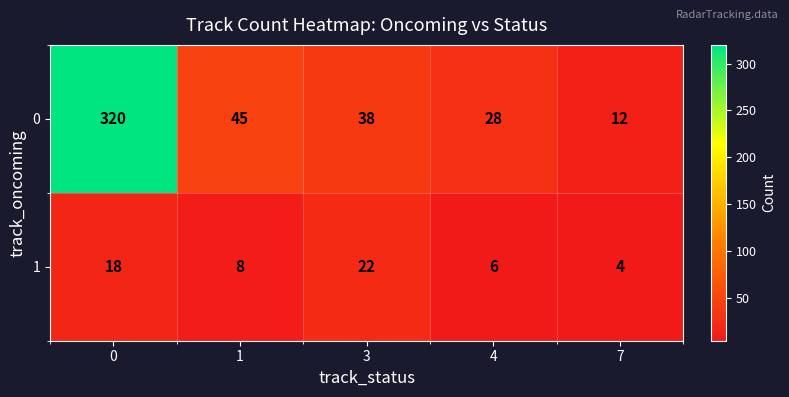

The 0 series shows 12 at 7. True or false?

True